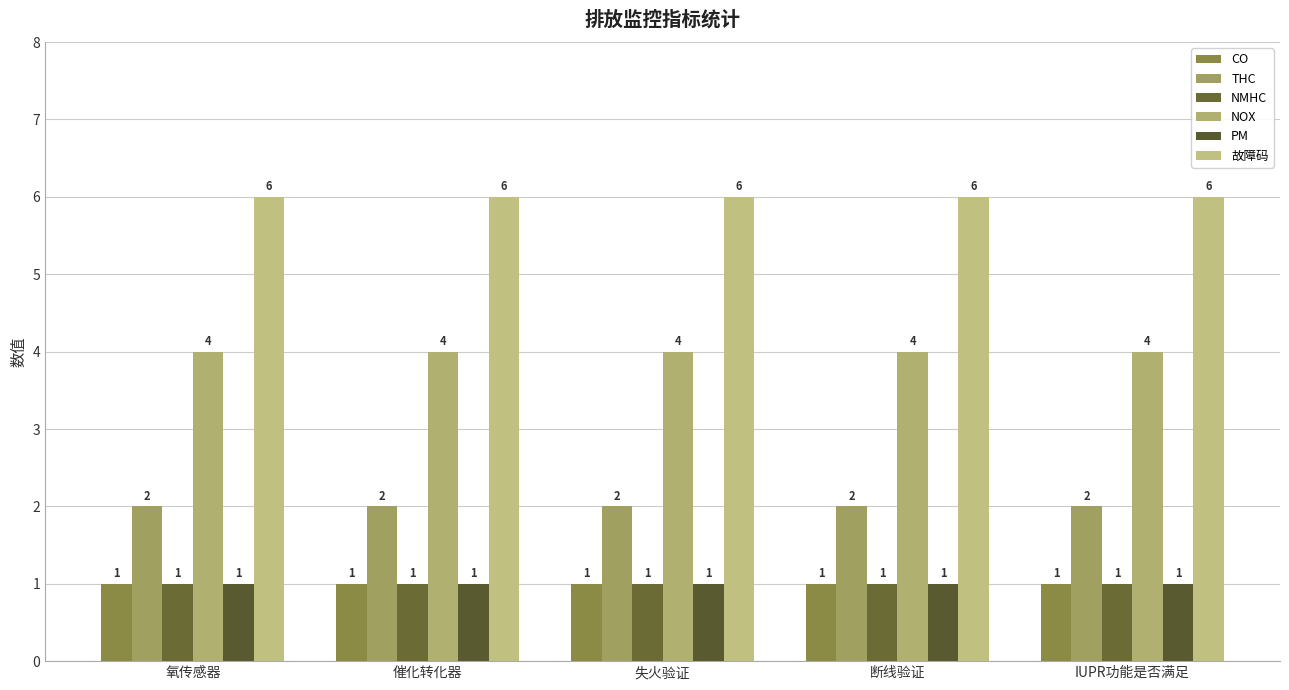

How many bars are there in total?

30